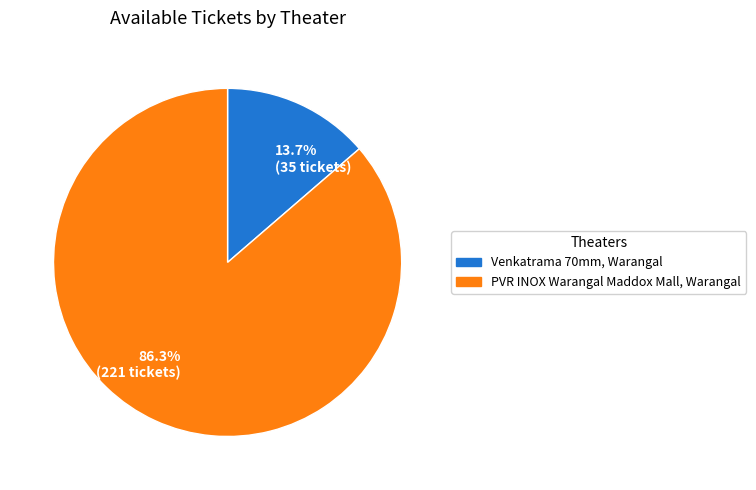

Which has a higher value, 13.7% (35 tickets) or 86.3% (221 tickets)?

86.3% (221 tickets)